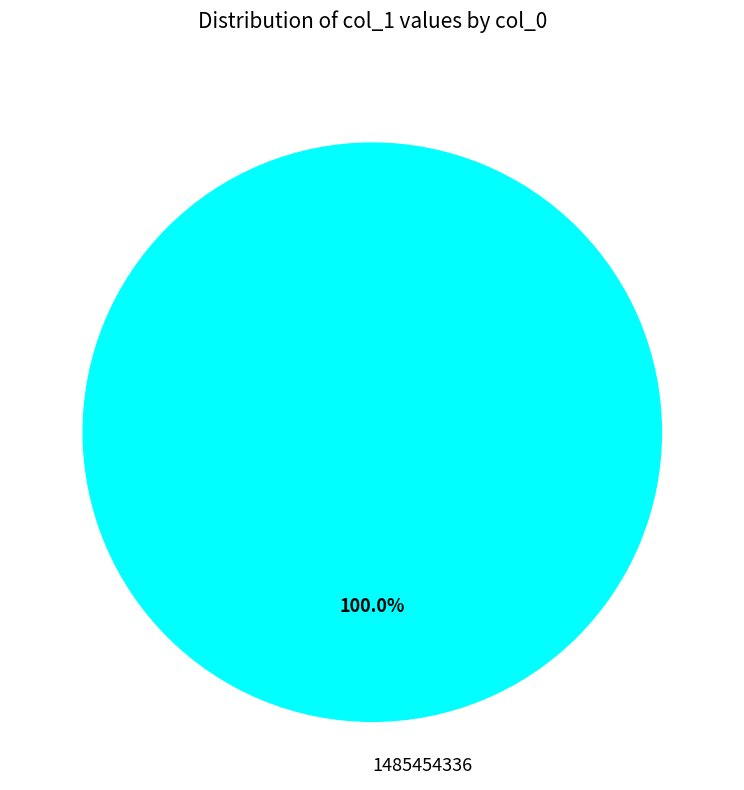

Rank the categories by value from lowest to highest.

1485454336